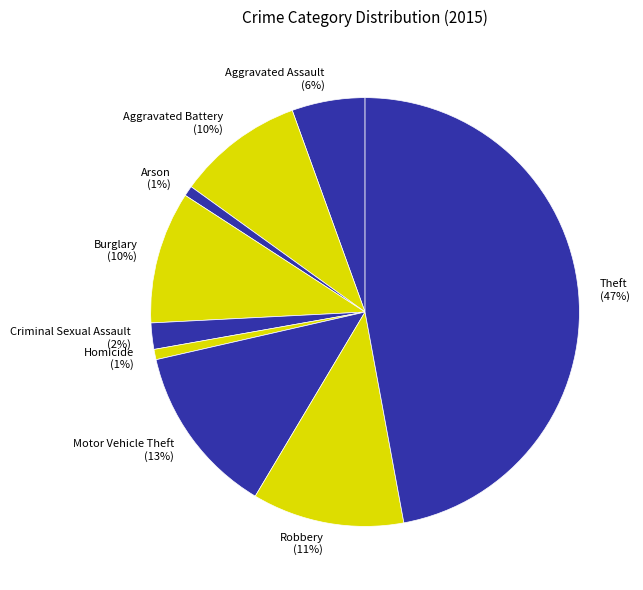

Does Homicide account for over 50% of the chart?

No